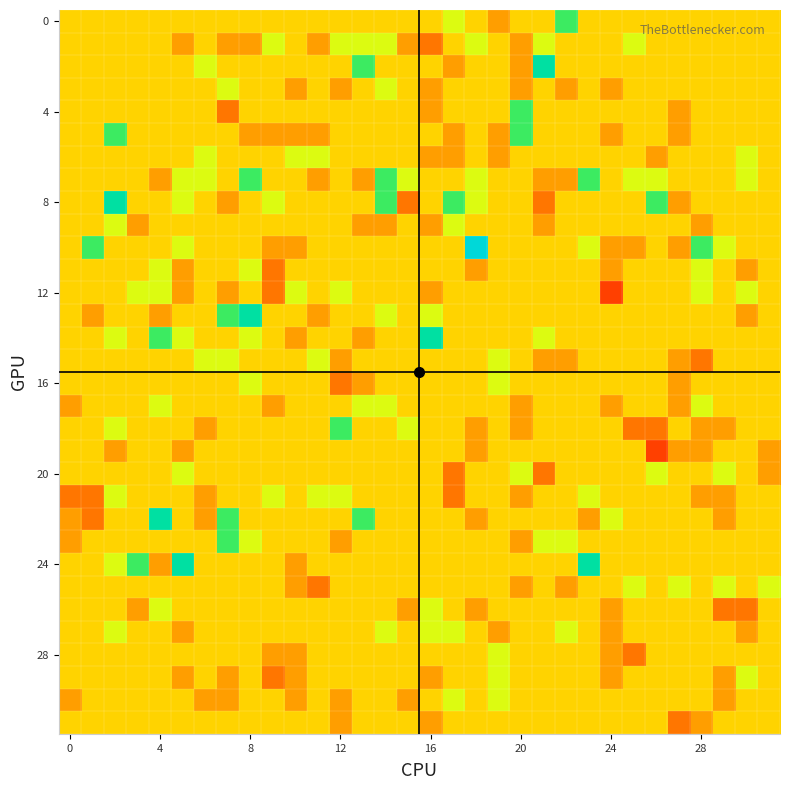

At which category does the chart reach its minimum across all series?

24